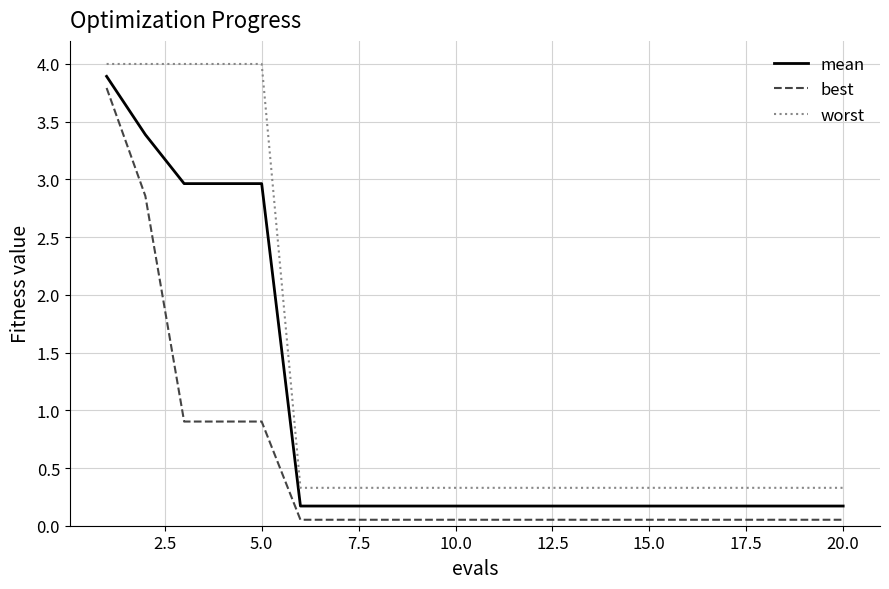

Which series has the largest range (max minus min)?

best